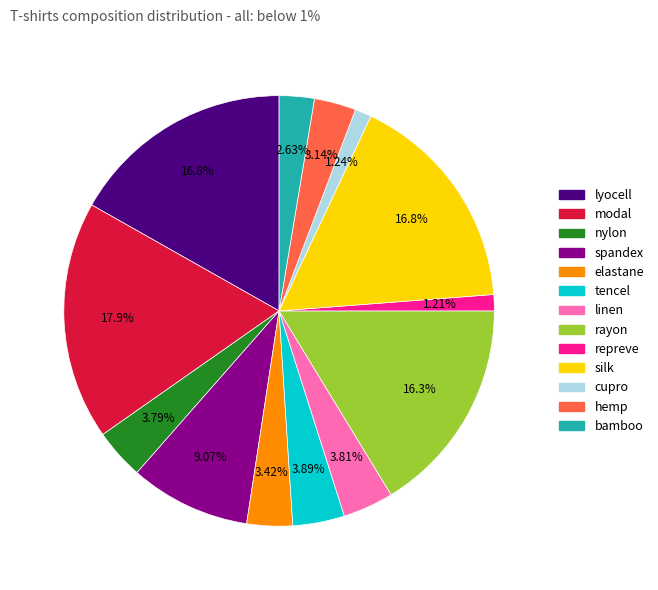

Approximately how many times larger is the value at silk compared to elastane?

4.9